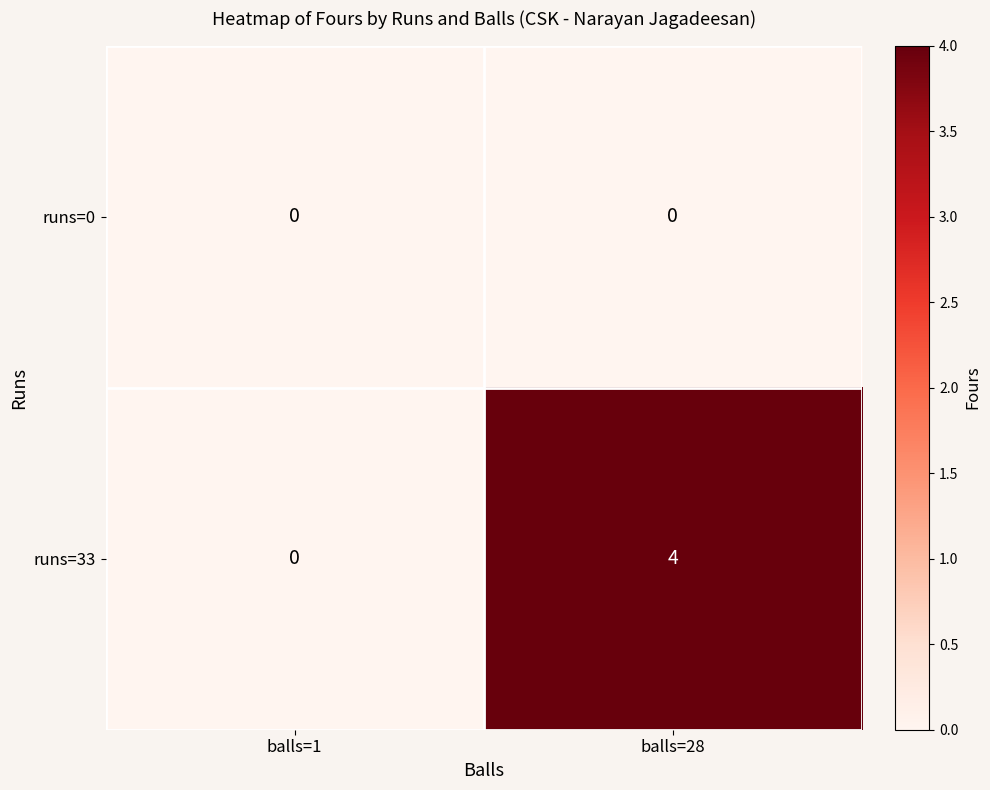

Which series has the largest range (max minus min)?

runs=33